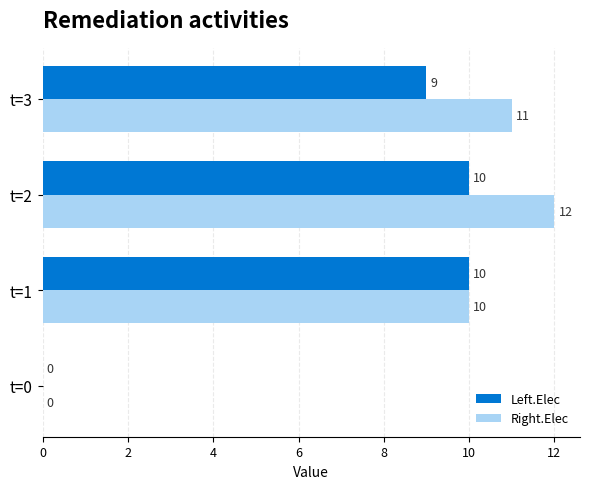

Where is Left.Elec nearest to the value 5?

t=3